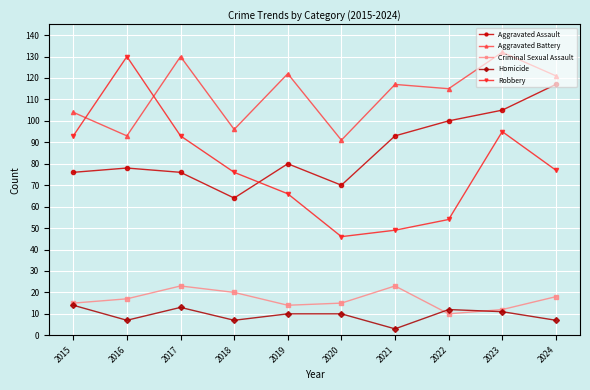

What is the value of the Aggravated Battery point at the 7th from the left?

117